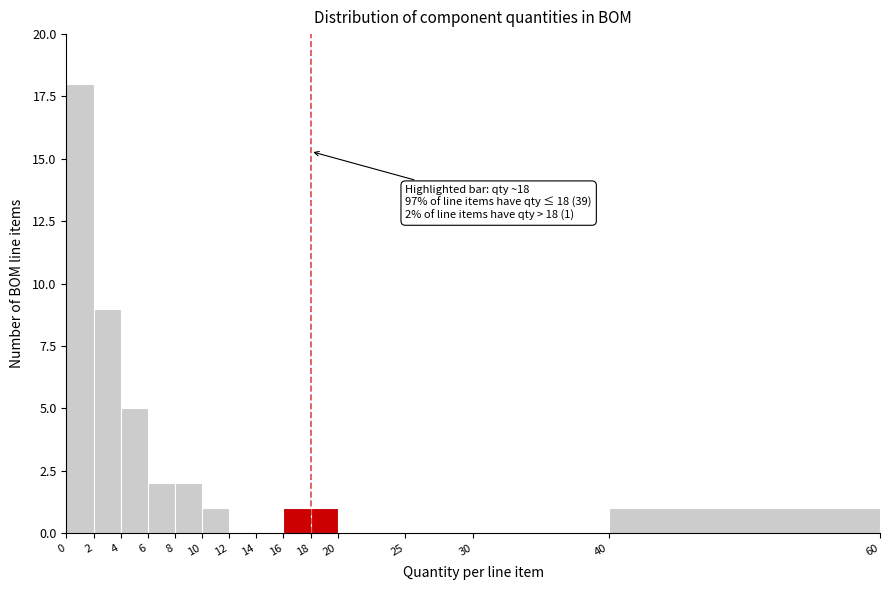

Which range on the x-axis has the tallest bar?

0 to 2